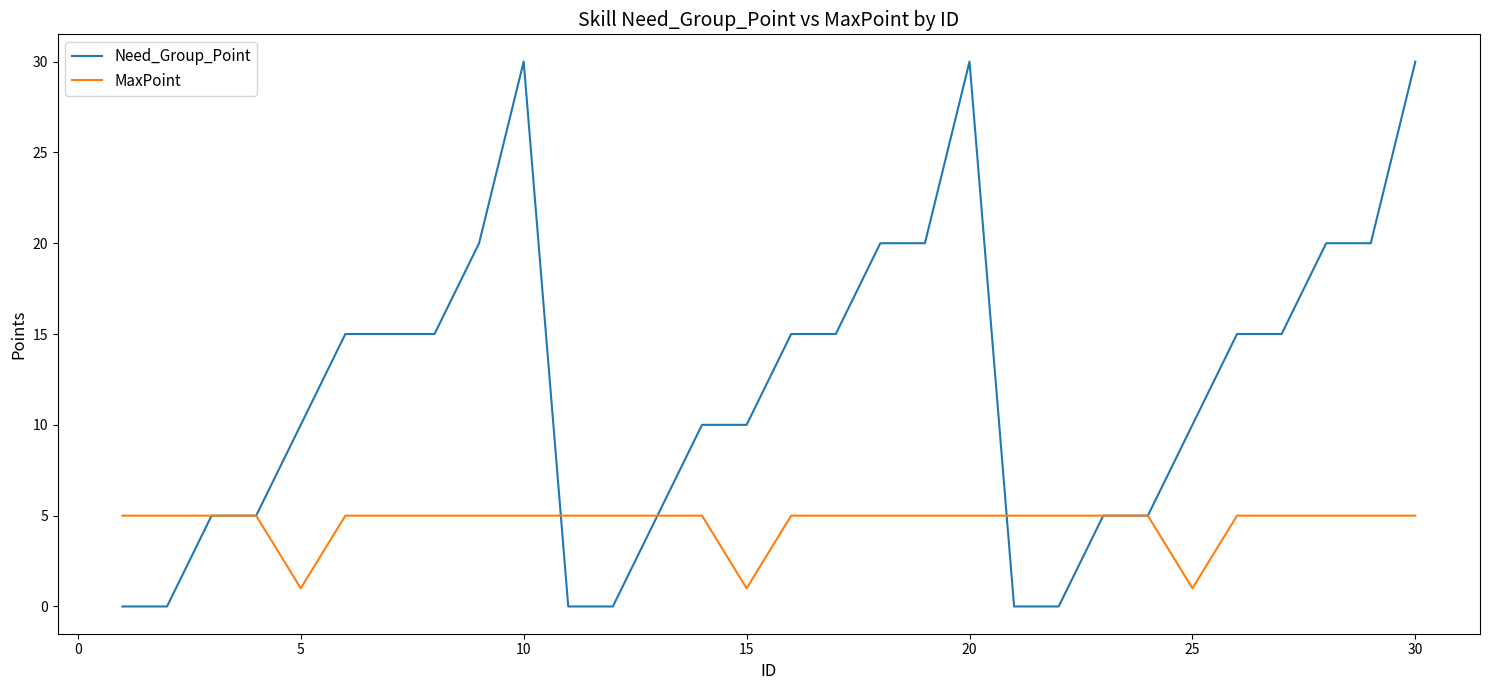

Which series has the largest total across all categories?

Need_Group_Point